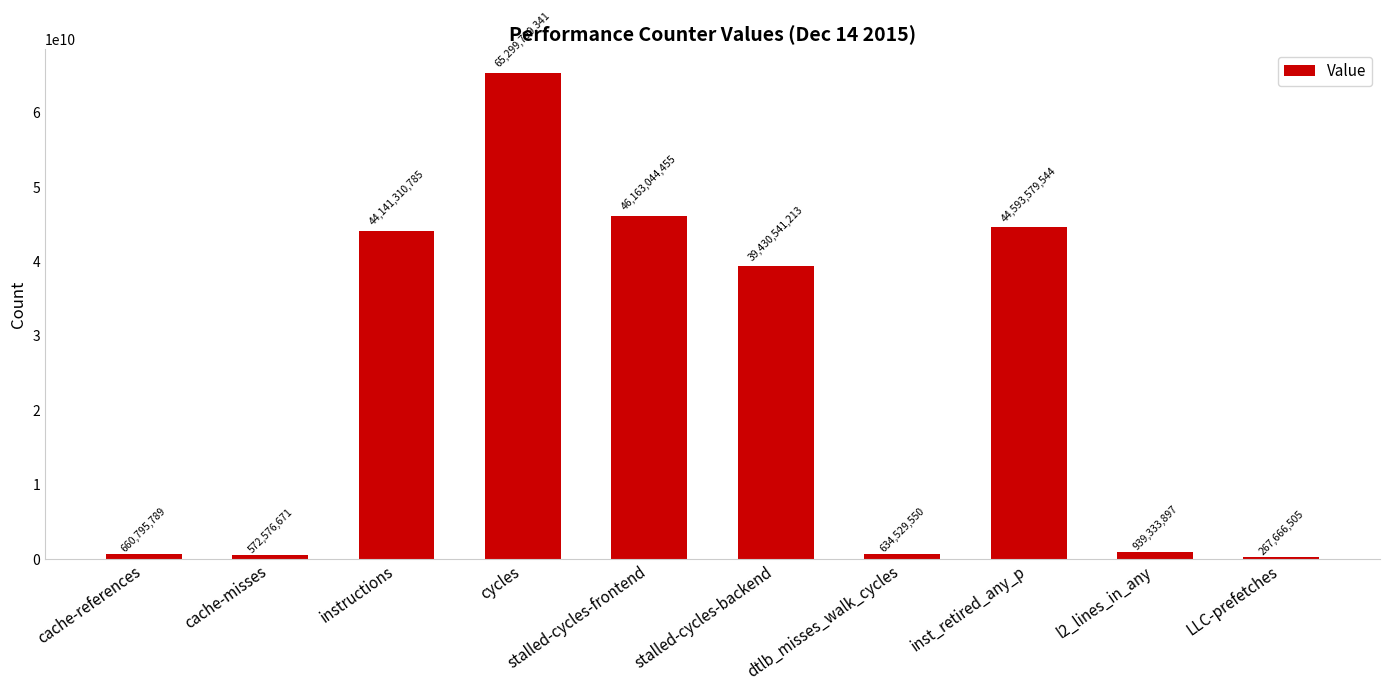

True or false: the data shows 43423423683 at cycles.

False